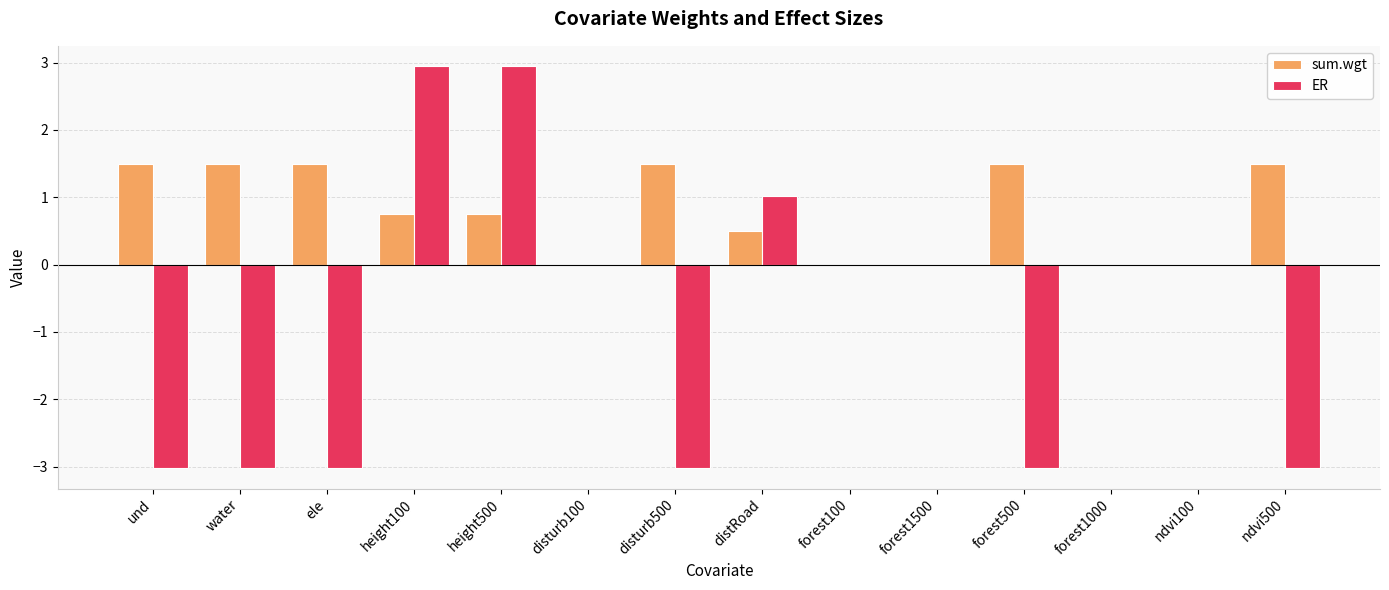

Between disturb100 and forest500, which series saw the biggest shift?

ER